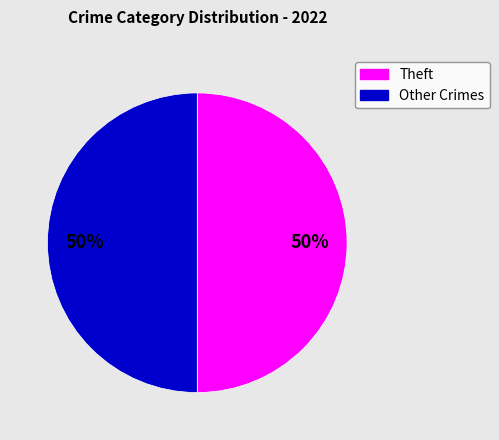

How many slices are in this pie chart?

2